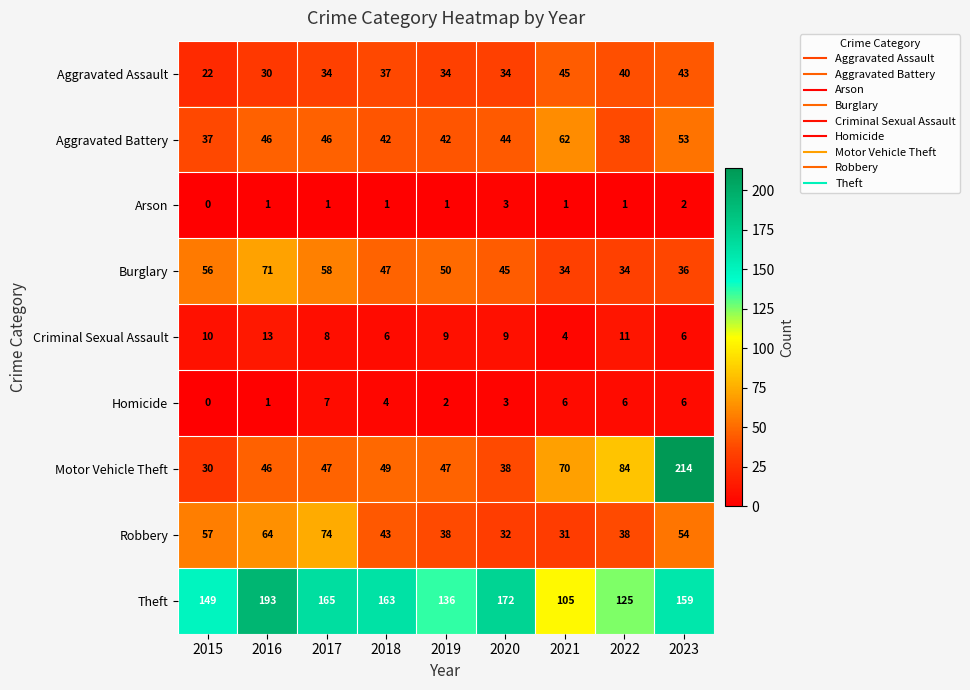

Rank the series at 2017 from highest to lowest value.

Theft, Robbery, Burglary, Motor Vehicle Theft, Aggravated Battery, Aggravated Assault, Criminal Sexual Assault, Homicide, Arson